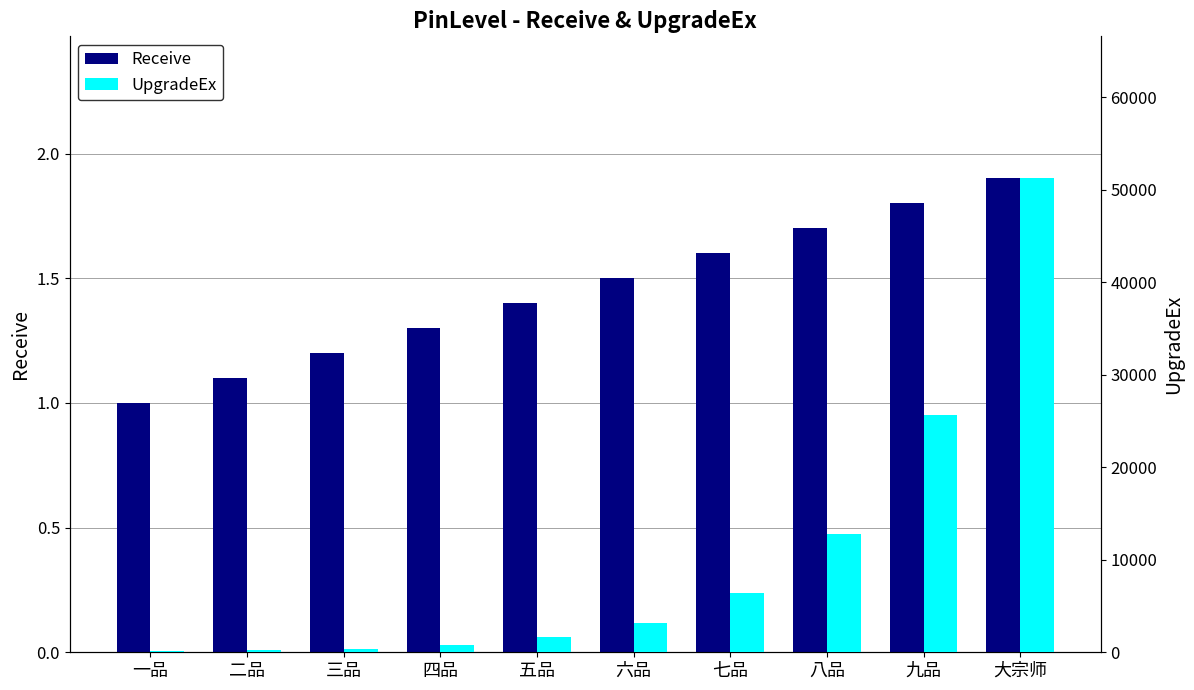

Reading left to right, list all the values displayed in this chart.

Receive: 1.0	1.1	1.2	1.3	1.4	1.5	1.6	1.7	1.8	1.9
UpgradeEx: 100.0	200.0	400.0	800.0	1600.0	3200.0	6400.0	12800.0	25600.0	51200.0